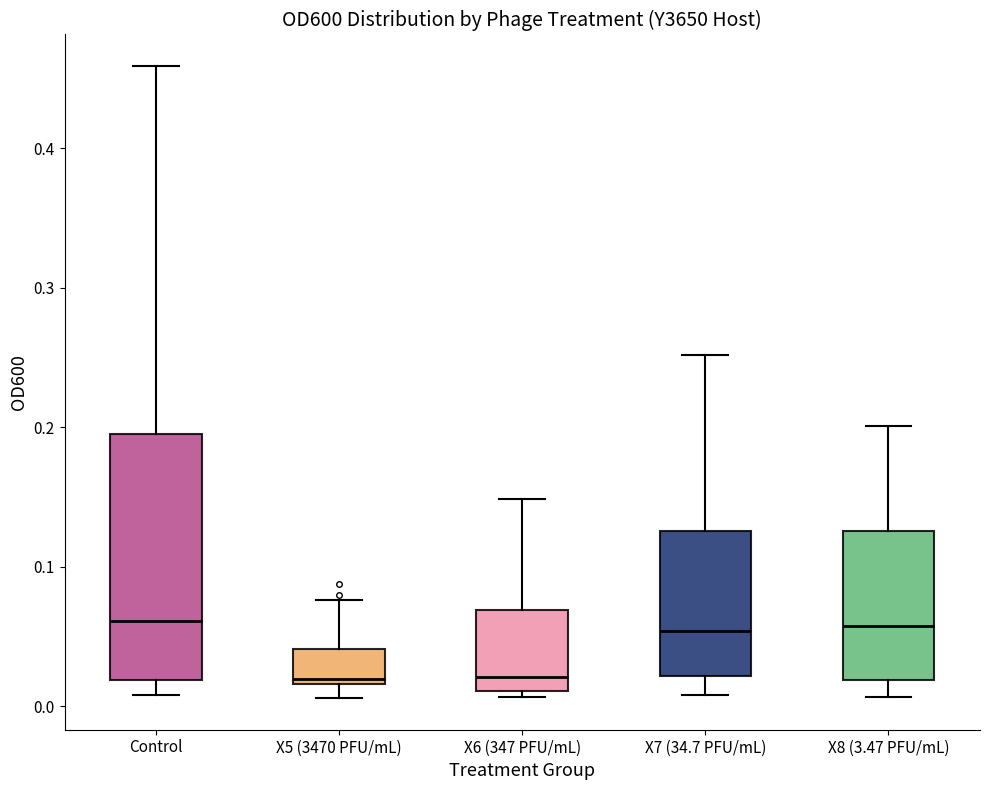

Reading left to right, read every box against the y-axis: the position of its median line, the range the box covers, and the ends of its whiskers. The values are not printed on the chart, so give them approximately, as read against the axis.

Control: median 0.06, box 0.02 to 0.20, whiskers 0.01 to 0.46
X5 (3470 PFU/mL): median 0.02 (just above the box's lower edge), box 0.02 to 0.04, whiskers 0.01 to 0.08
X6 (347 PFU/mL): median 0.02, box 0.01 to 0.07, whiskers 0.01 (just below the box's lower edge) to 0.15
X7 (34.7 PFU/mL): median 0.05, box 0.02 to 0.13, whiskers 0.01 to 0.25
X8 (3.47 PFU/mL): median 0.06, box 0.02 to 0.13, whiskers 0.01 to 0.20